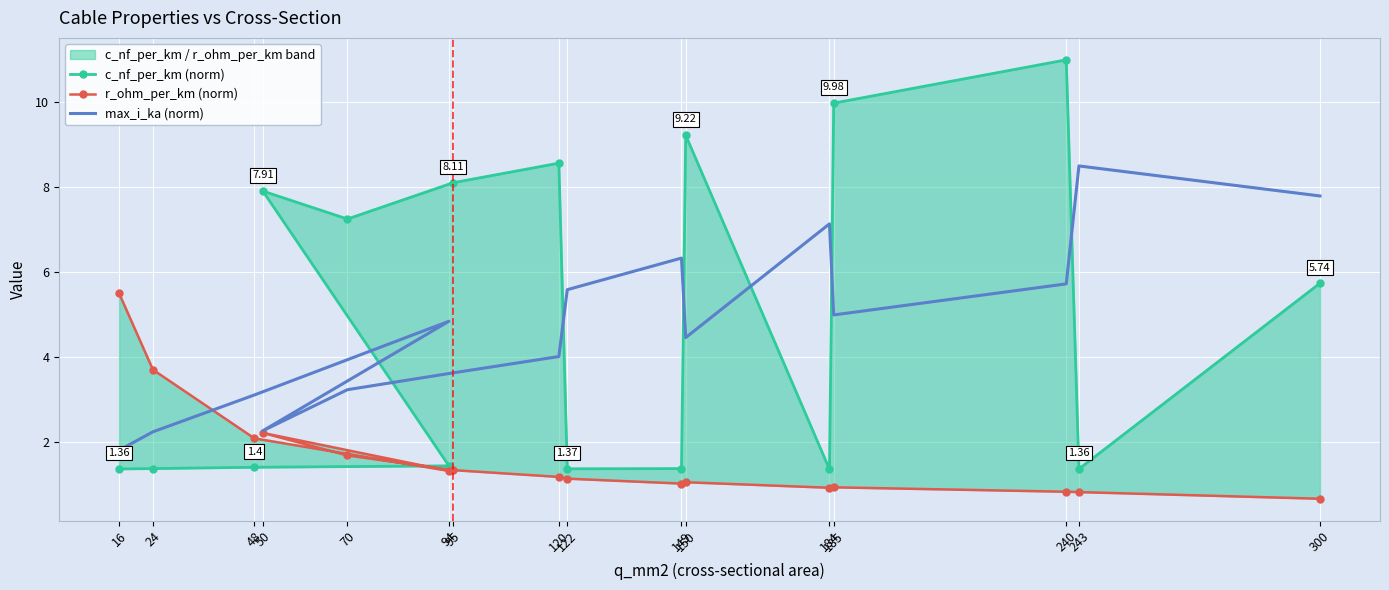

Is the value of max_i_ka (norm) at 149 greater than the value of c_nf_per_km (norm) at 70?

No